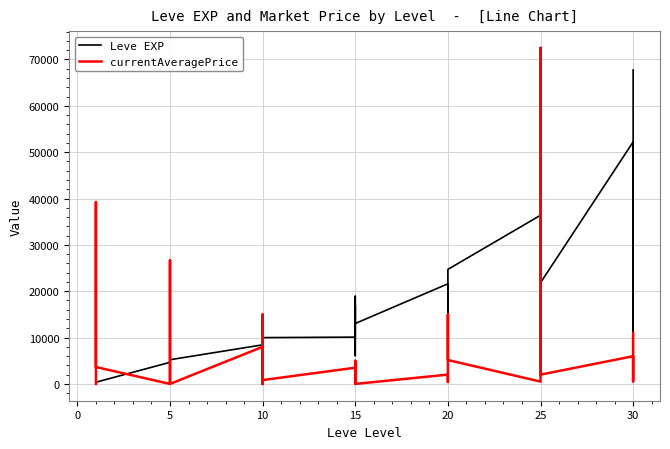

Which series ends up on top after the final intersection of Leve EXP and currentAveragePrice?

Leve EXP